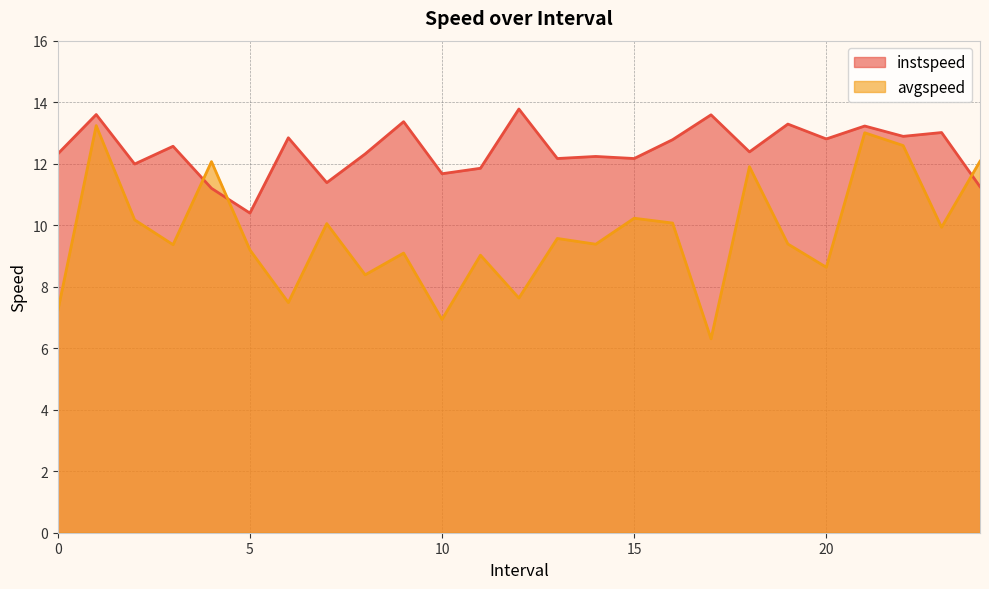

At which category does instspeed reach its first local peak?

1.0